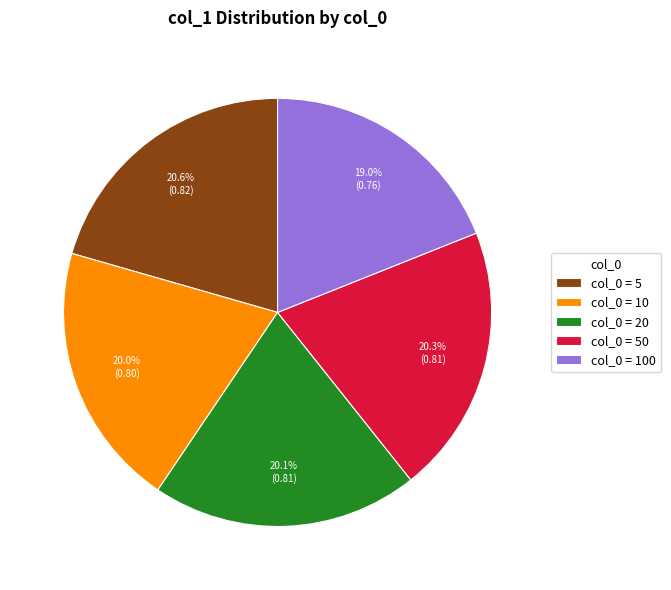

What is the total percentage of col_0 = 100 and col_0 = 20?

39.1%